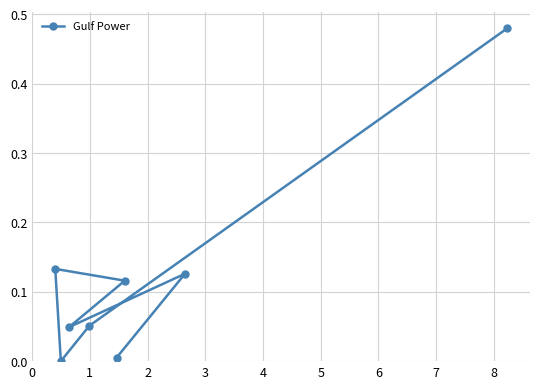

Does the chart have visible grid lines?

Yes